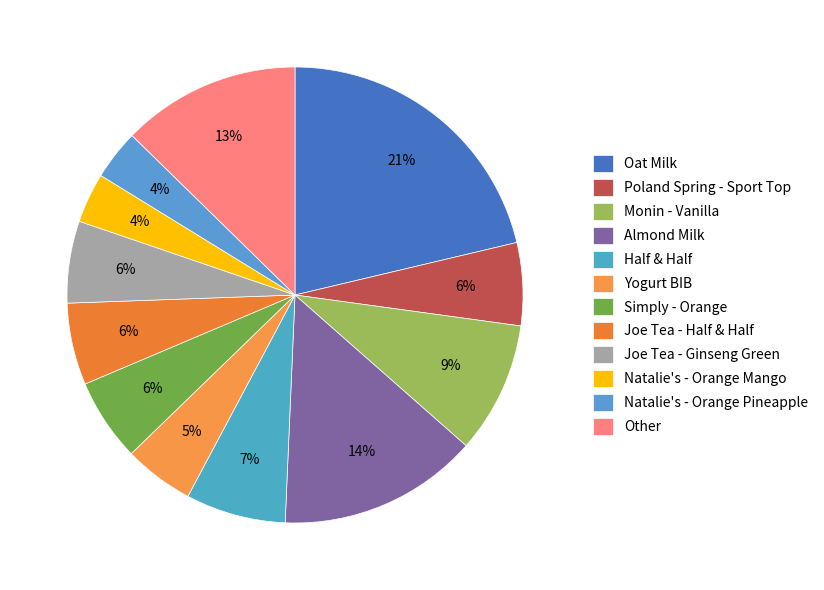

How many slices are in this pie chart?

12